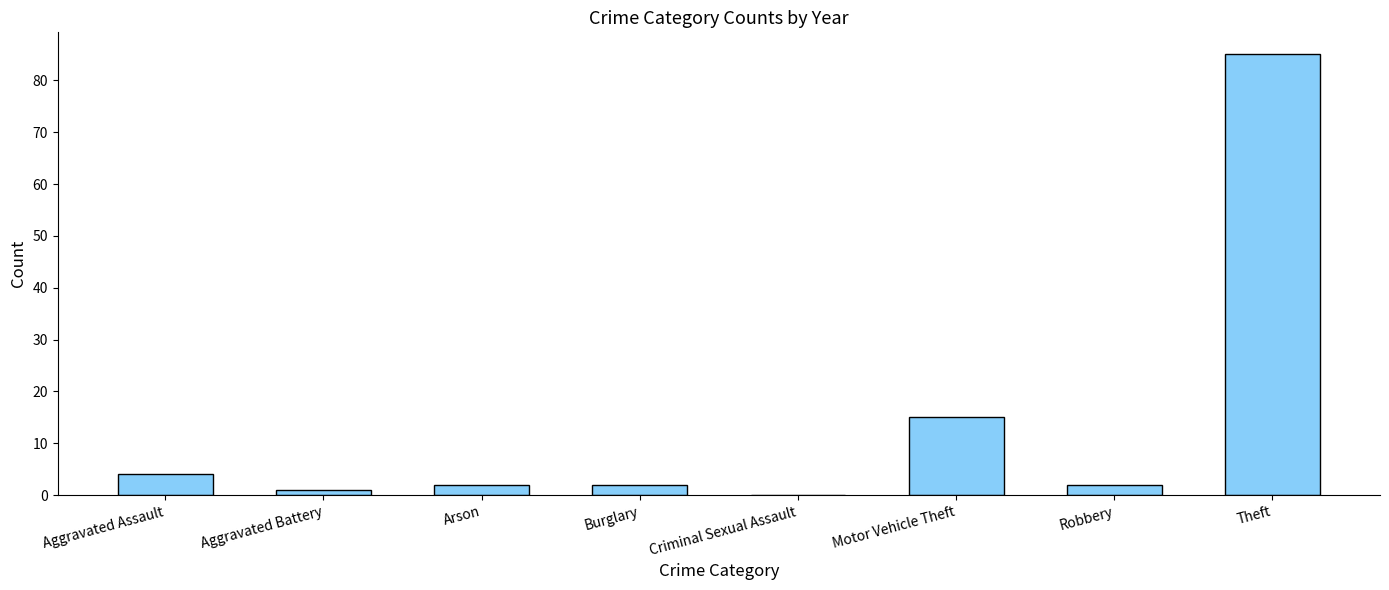

Where is the data nearest to the value 42?

Motor Vehicle Theft